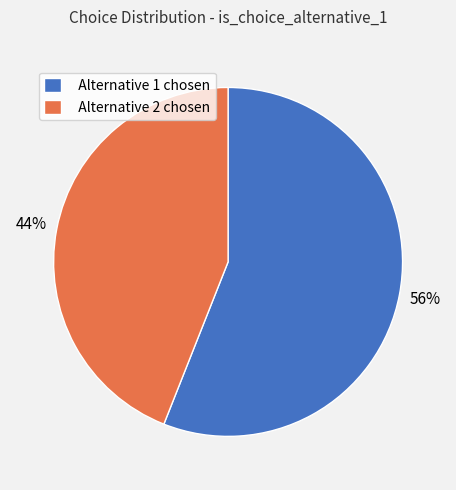

The Alternative 1 chosen slice represents 44% of the pie. True or false?

False